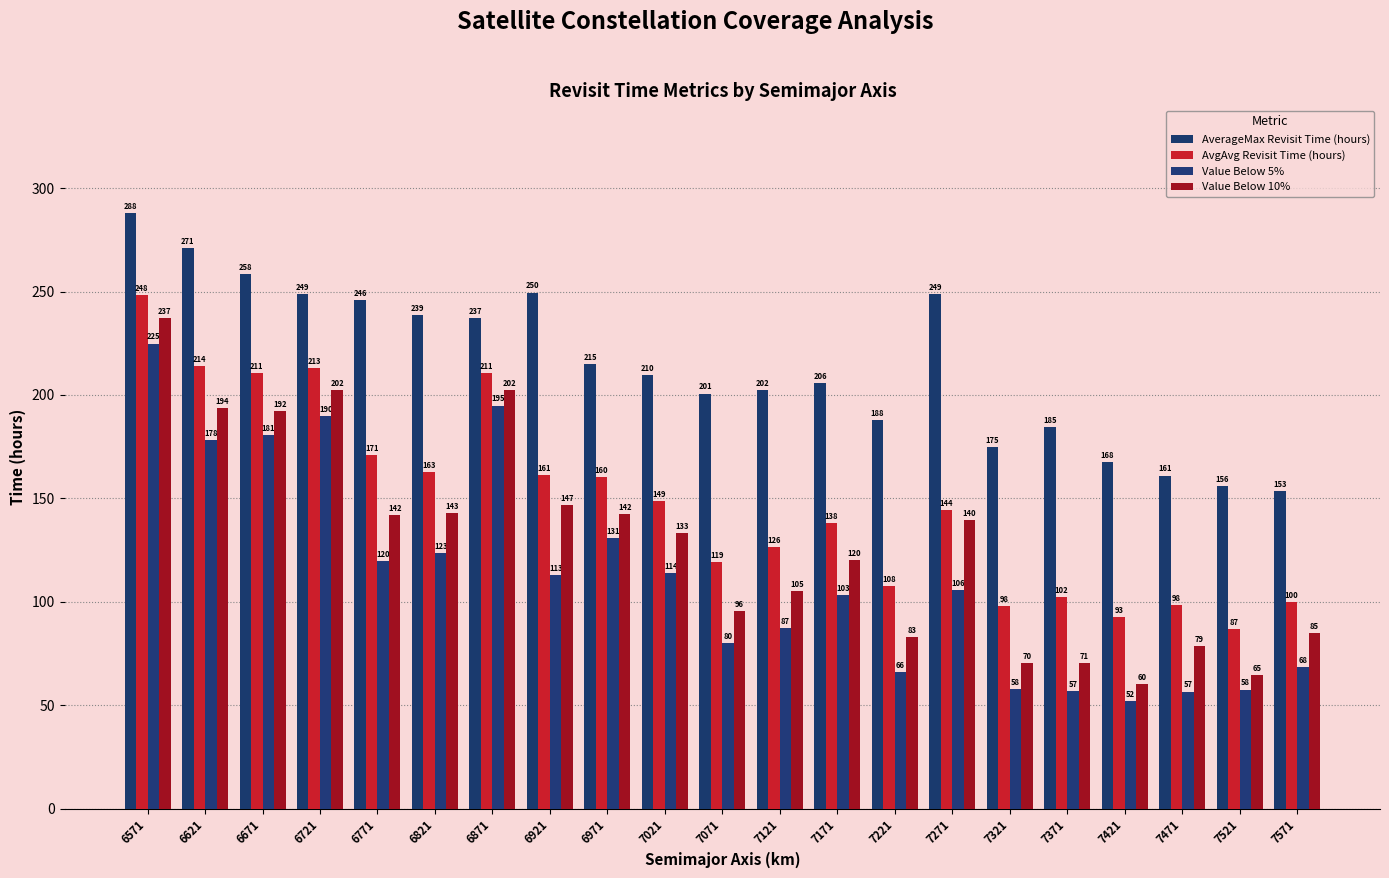

What is the difference between the second highest and minimum values in the AvgAvg Revisit Time (hours) series?

127.0